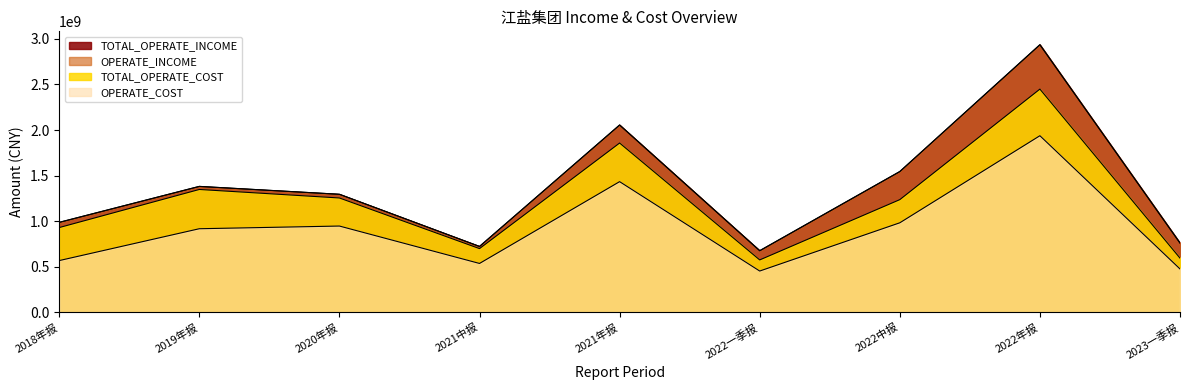

True or false: TOTAL_OPERATE_COST and TOTAL_OPERATE_INCOME intersect in this chart.

False